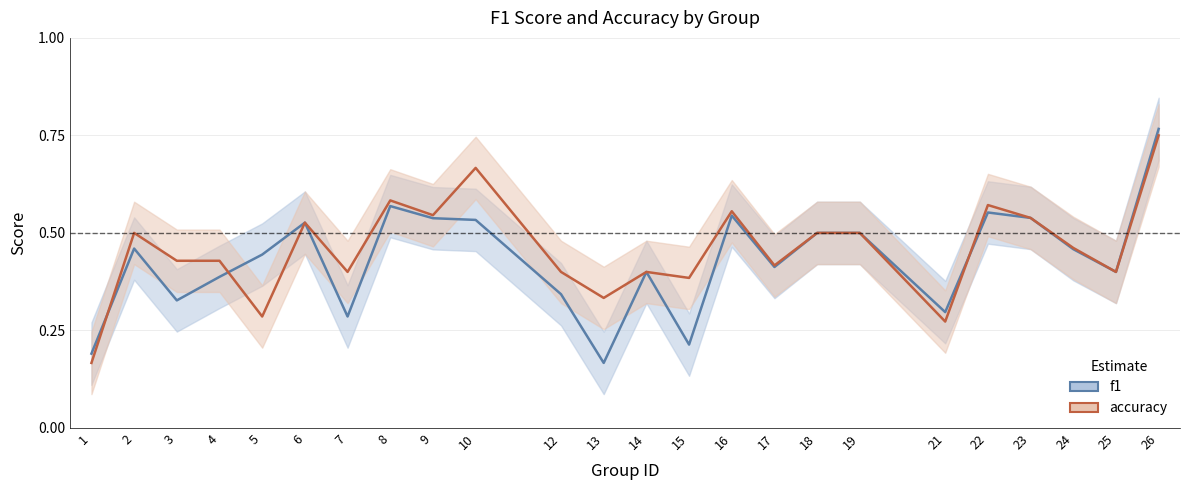

At which label is f1 closest to 0?

13